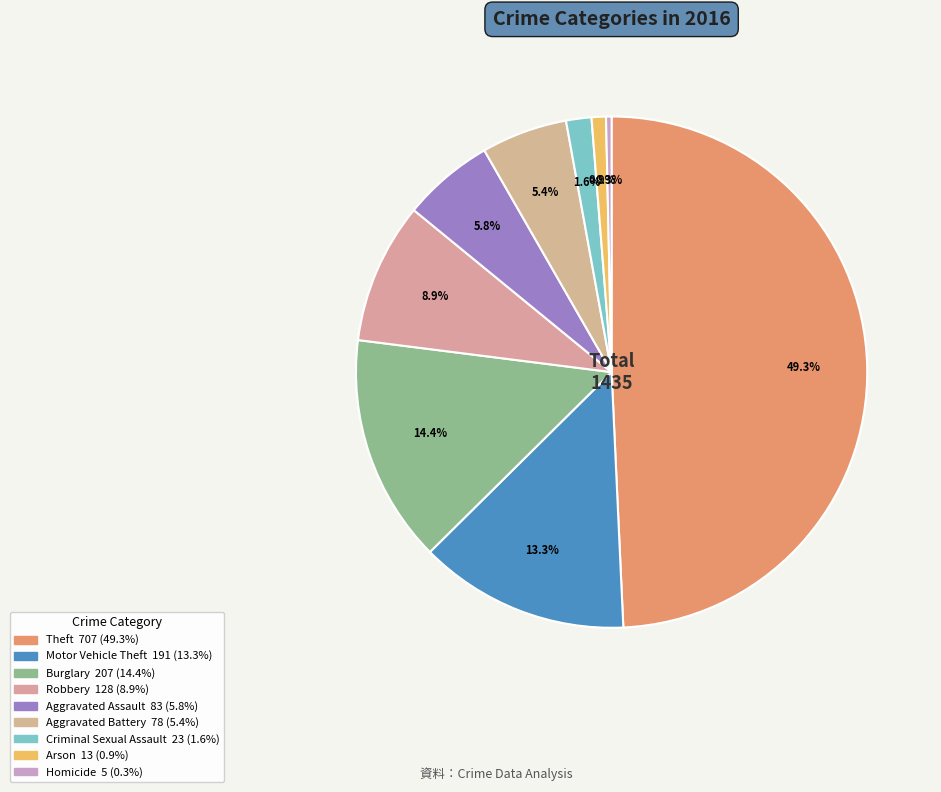

How many slices are in this pie chart?

9